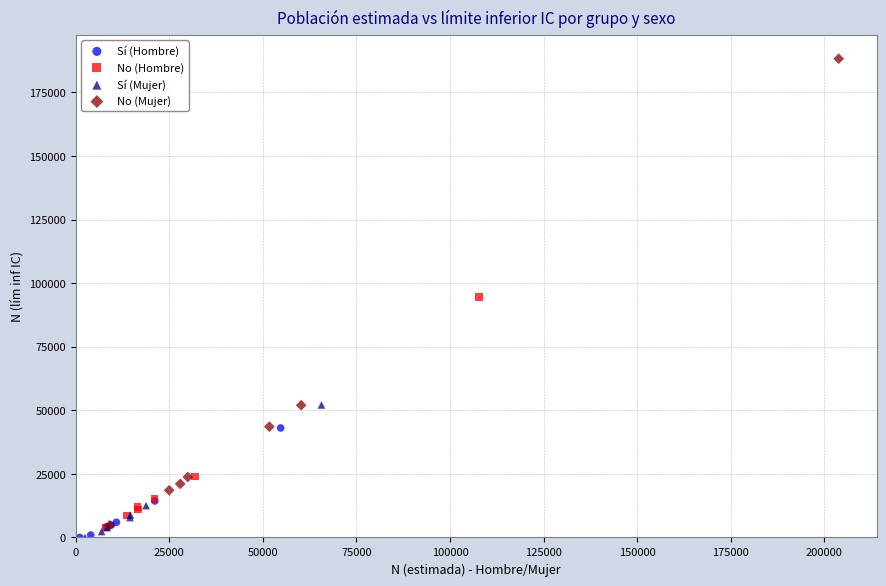

Which series has the largest Y range (max minus min)?

No (Mujer)